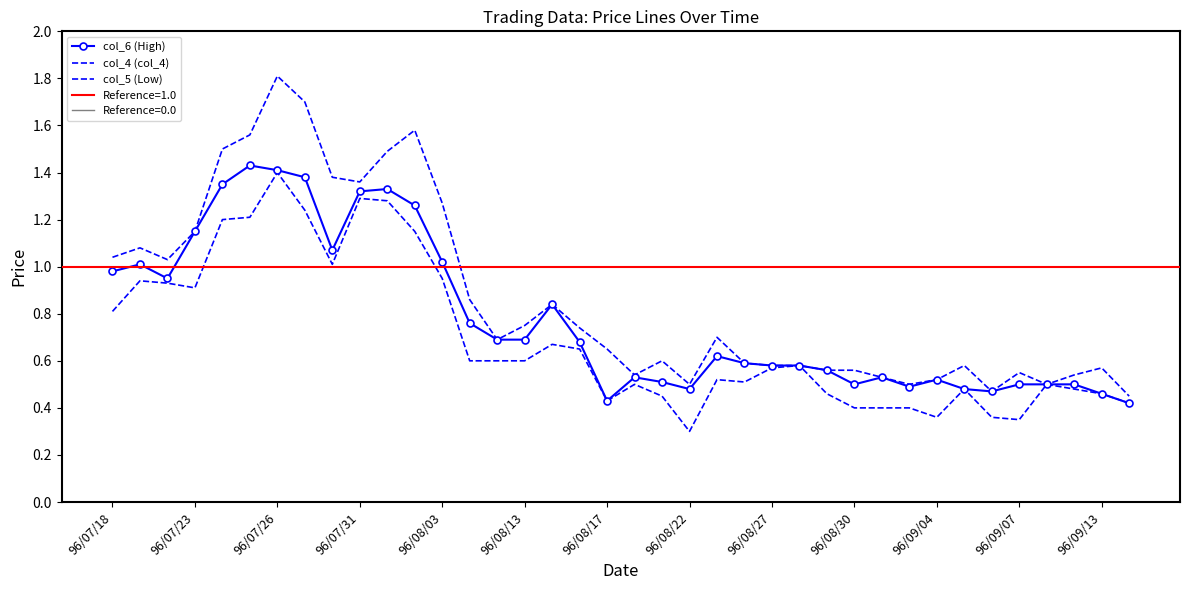

What is the total value across all series at 35?

1.5